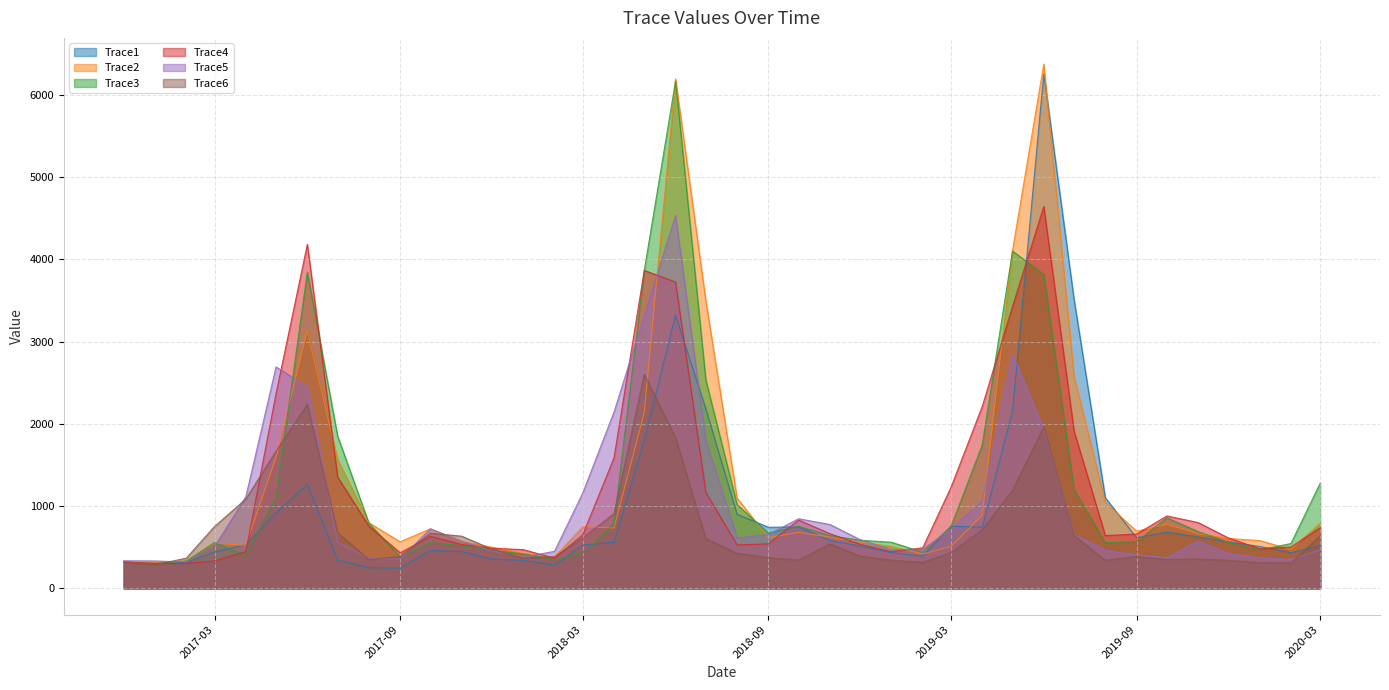

Rank the series by their maximum value, from lowest to highest.

Trace6, Trace5, Trace4, Trace3, Trace1, Trace2